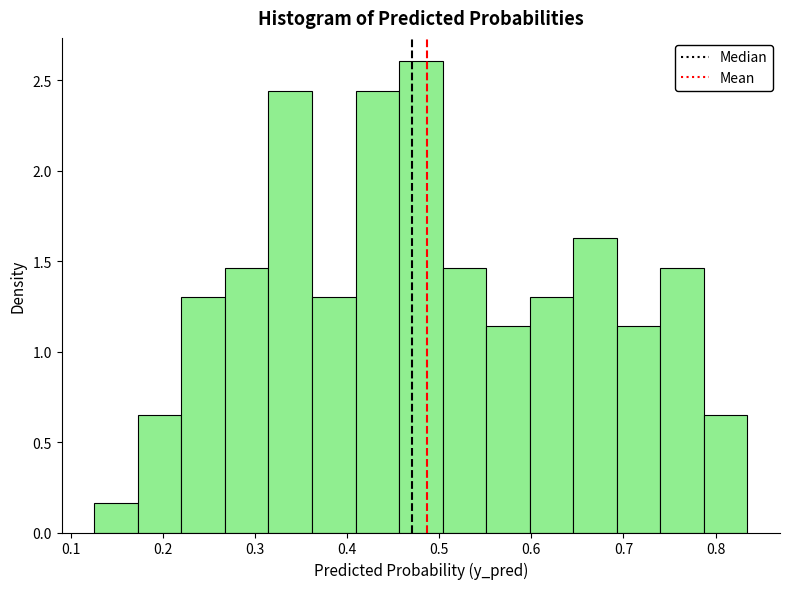

Which range on the x-axis has the tallest bar?

0.46 to 0.50